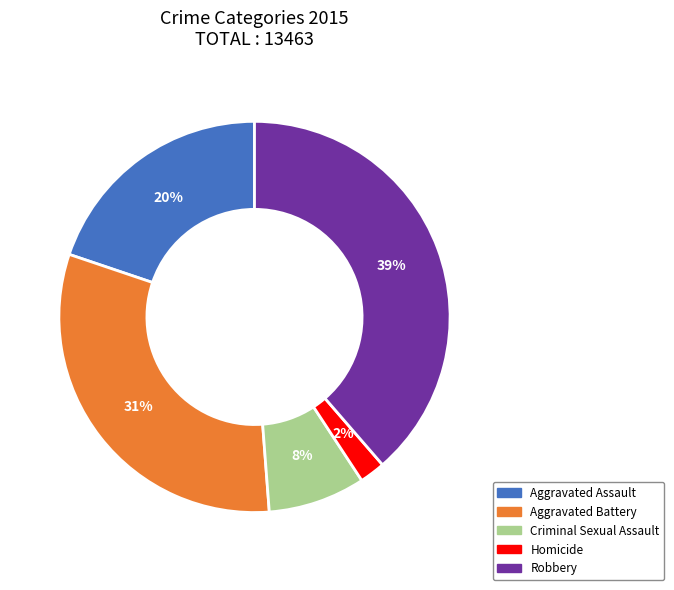

Which category has the biggest portion of the pie?

Robbery